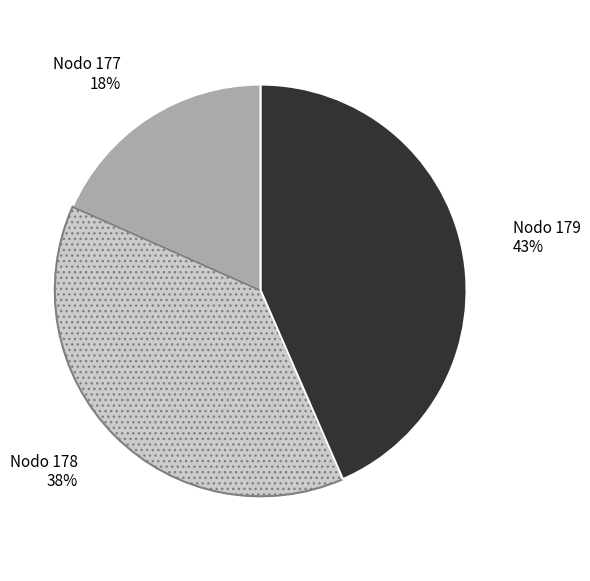

Count the number of slices in the pie.

3